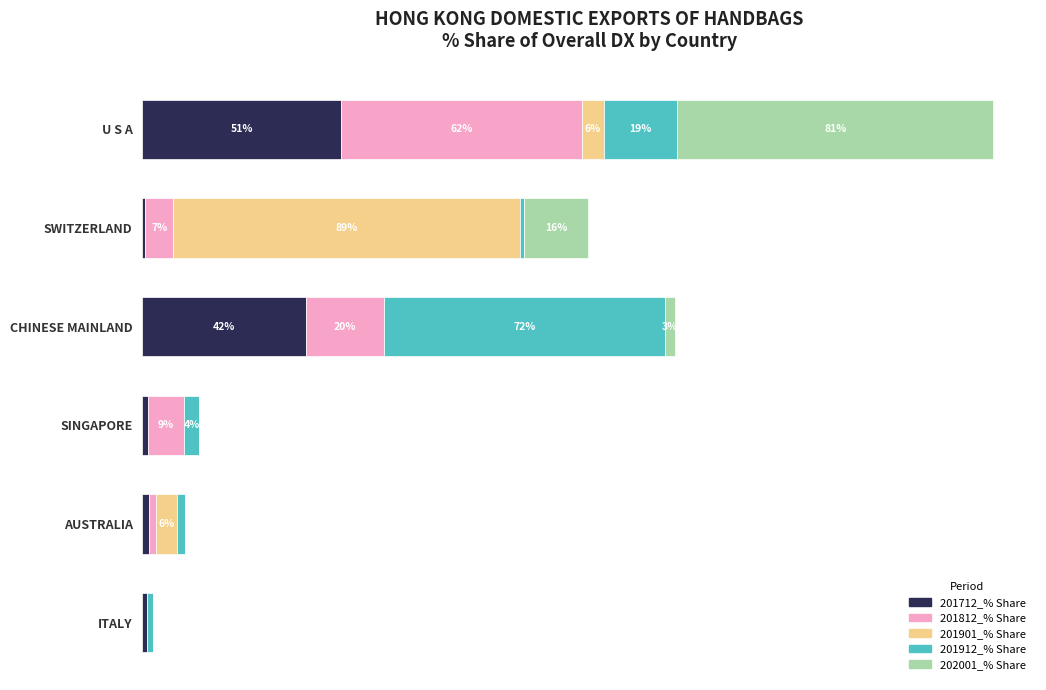

At which category is the sum across all series the highest?

U S A